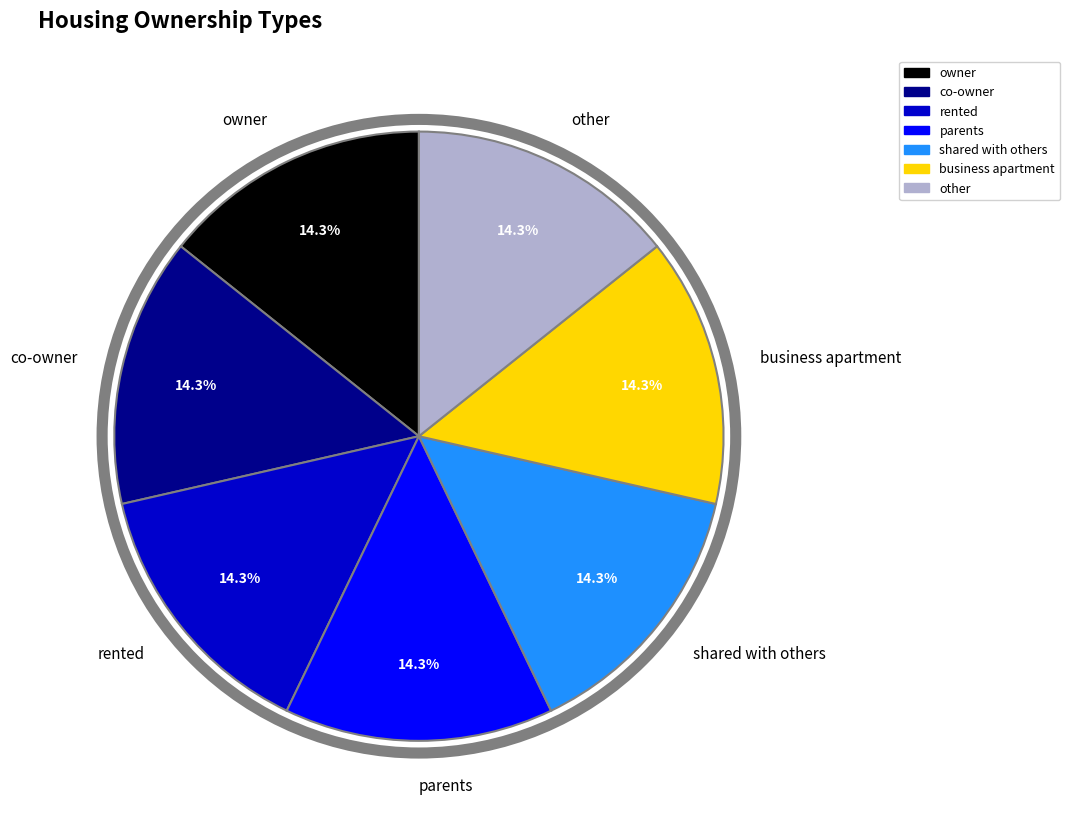

Does rented account for over 50% of the chart?

No